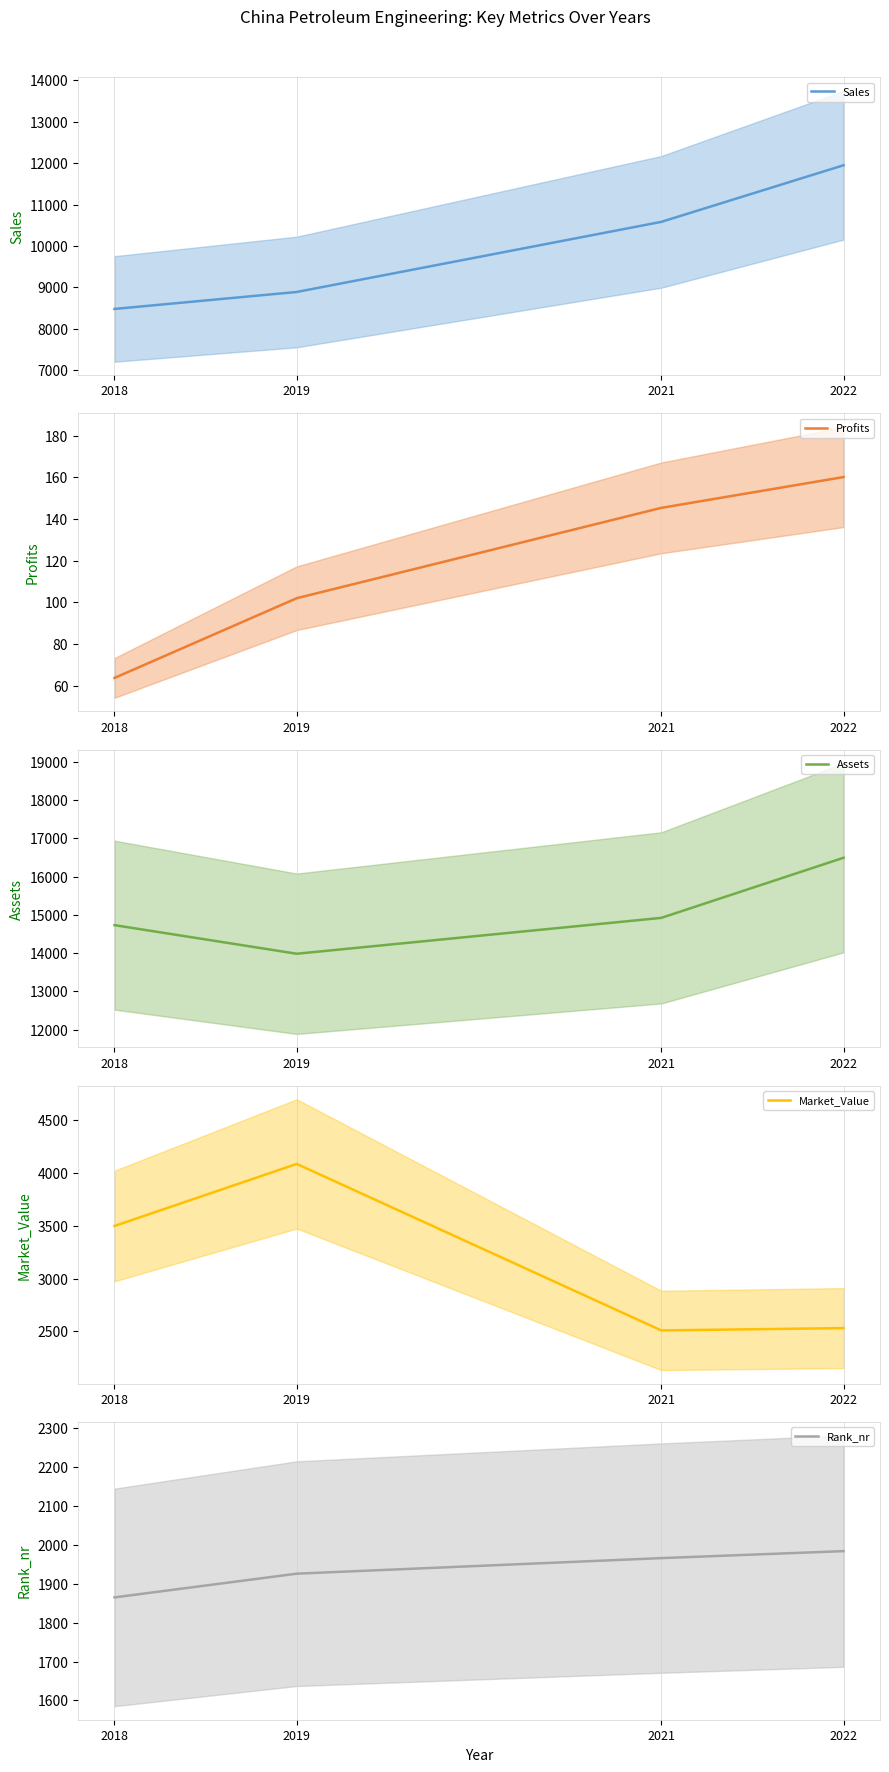

Between 2018 and 2021, which series saw the biggest shift?

Sales